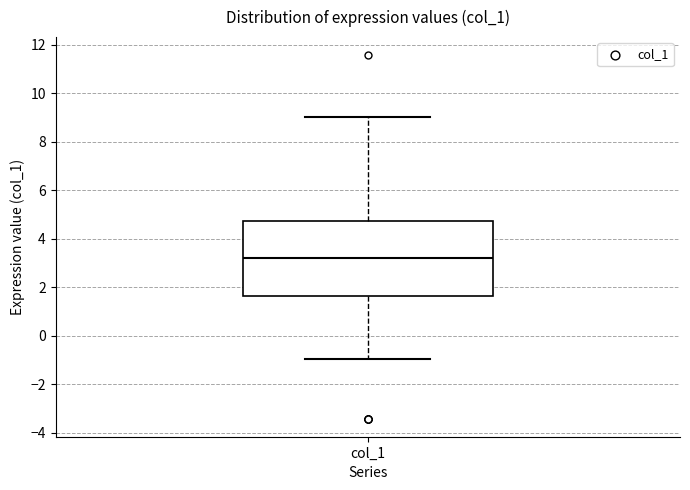

Where does the upper whisker of the box for col_1 end on the y-axis? The values are not printed on the chart, so give them approximately, as read against the axis.

9.0